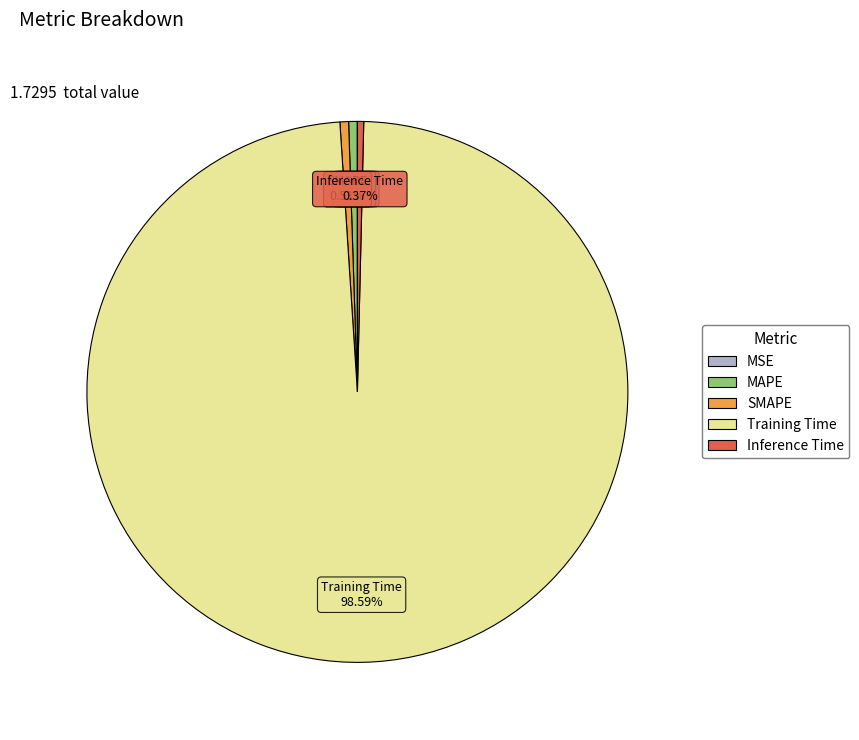

Do MAPE and SMAPE together represent more than half of the pie?

No